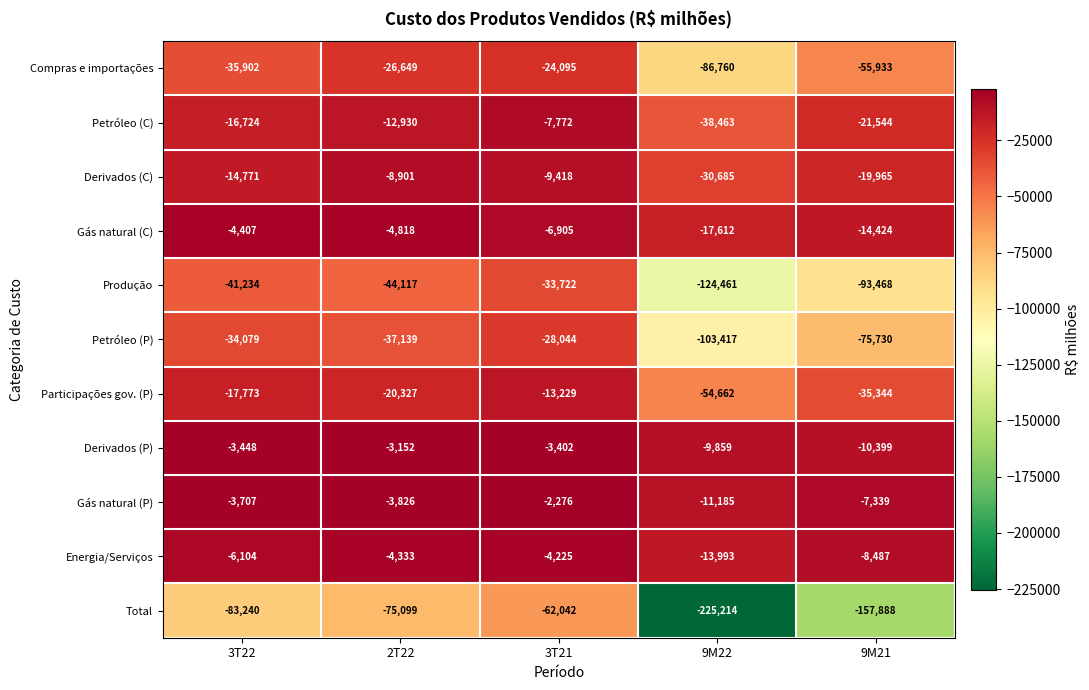

The Petróleo (P) series shows -28044 at 3T21. True or false?

True